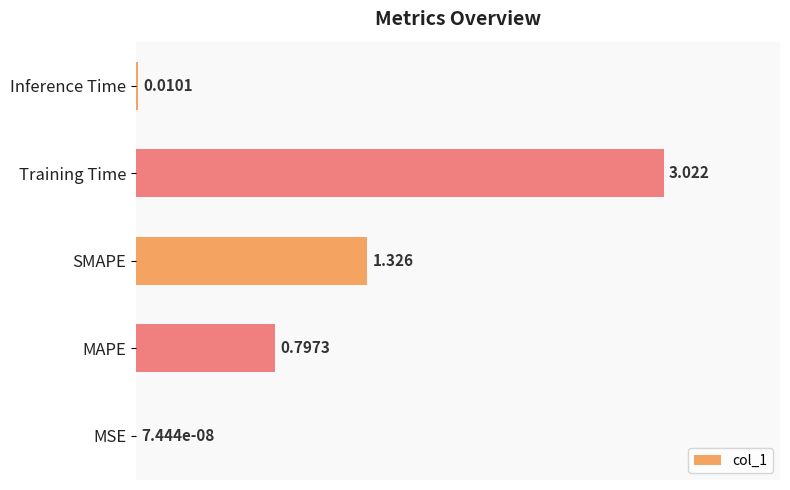

At which category does the chart reach its peak across all series?

Training Time